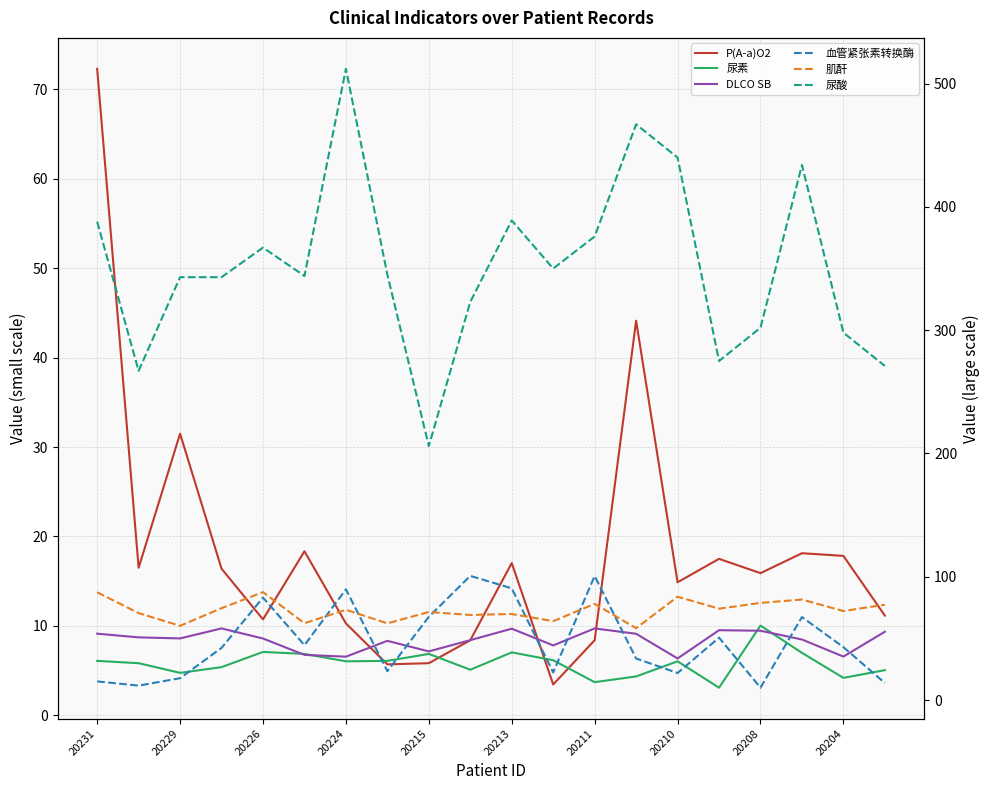

The 肌酐 series shows 47.7 at 20229. True or false?

False